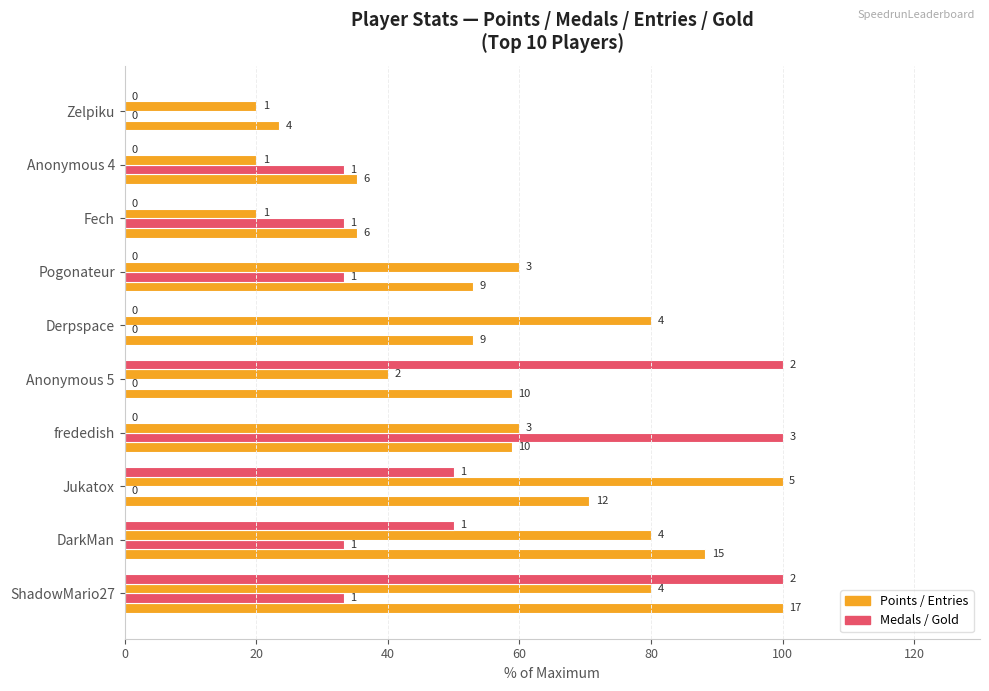

How many categories are shown in the chart?

10